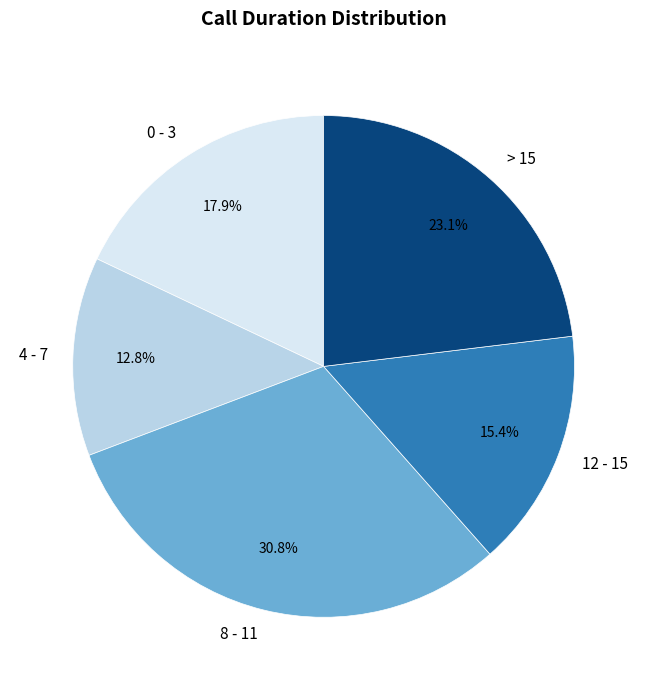

What portion of the pie excludes > 15?

76.9%